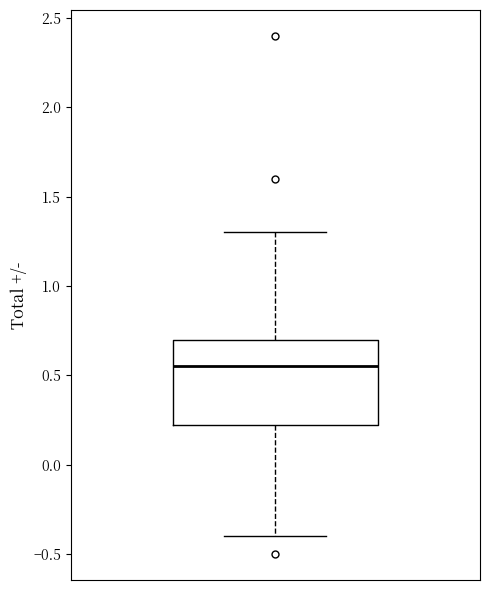

Transcribe this box plot: give where the median line is, the range the box spans, and where the two whiskers end, as read against the y-axis. The values are not printed on the chart, so give them approximately, as read against the axis.

median 0.55, box 0.25 to 0.70, whiskers -0.40 to 1.30